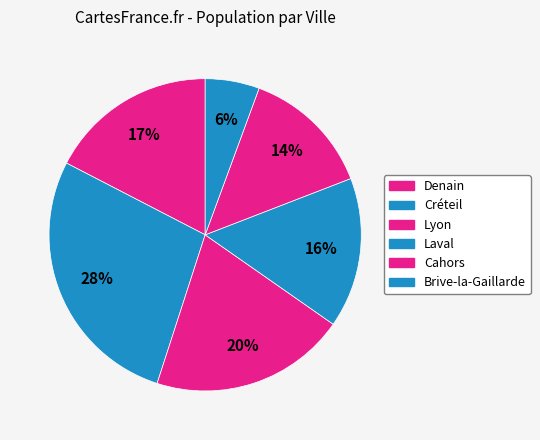

Count the number of slices in the pie.

6